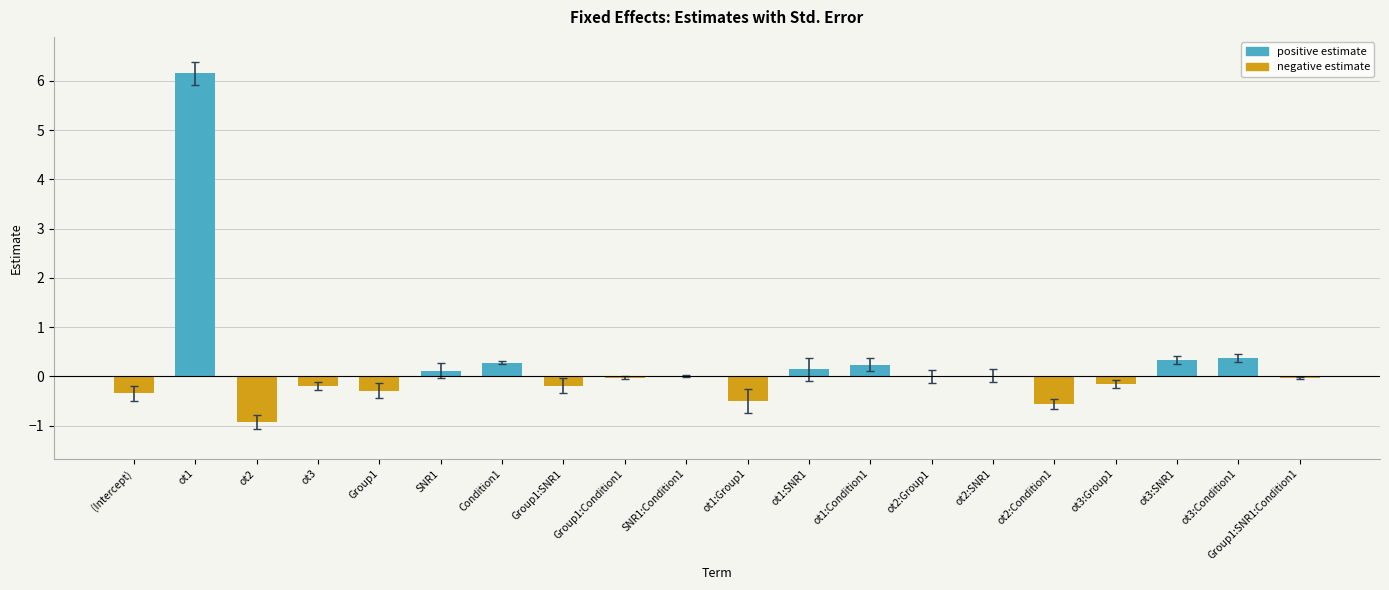

True or false: the data shows 0.3 at Condition1.

True